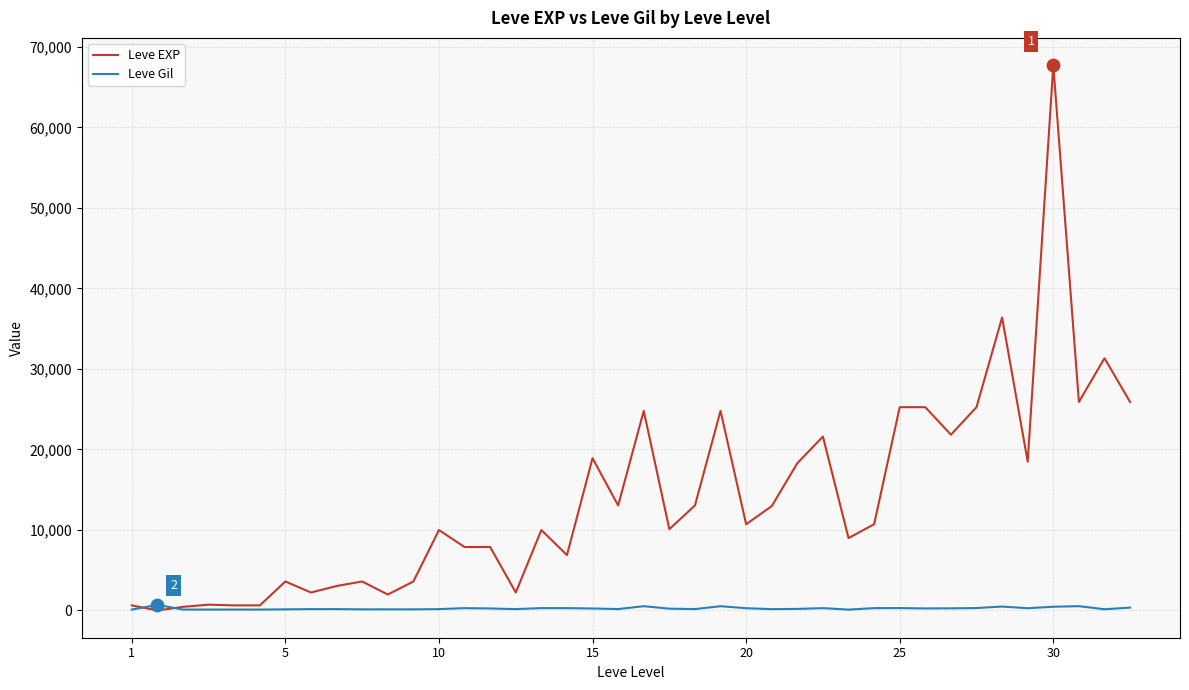

Which series has the widest spread of values?

Leve EXP